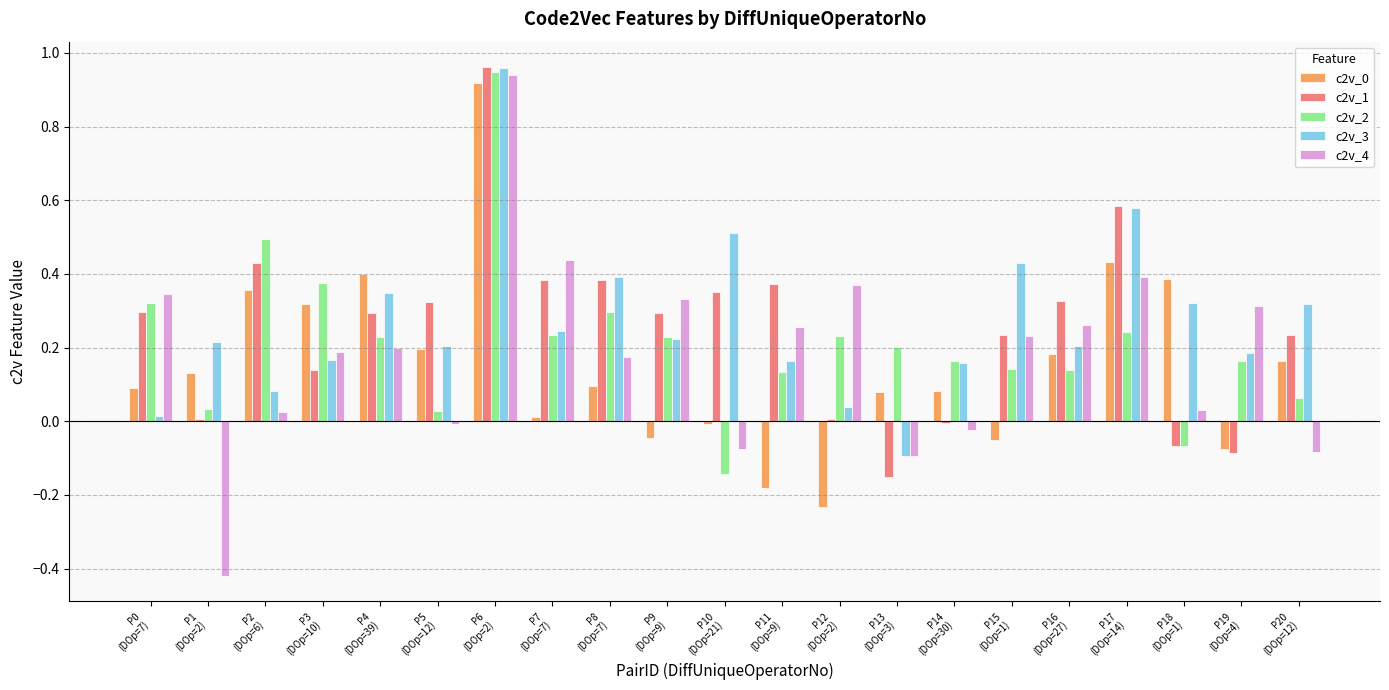

The c2v_0 series shows -0.0 at P9
(DOp=9). True or false?

True